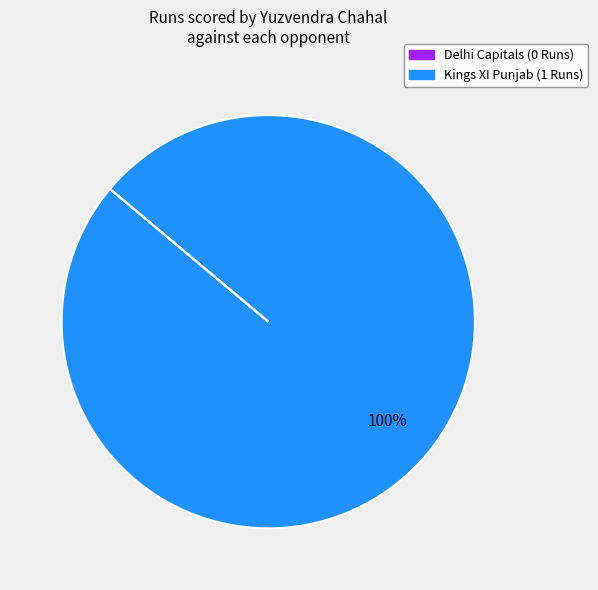

To the nearest percent, what is the average slice percentage?

50%